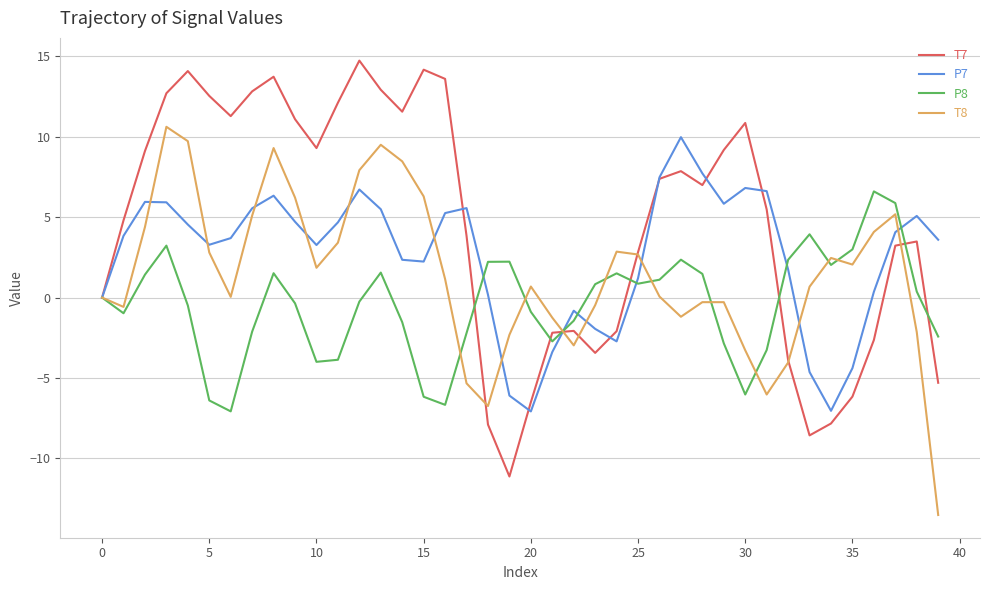

What is the maximum value shown in the chart?

14.7